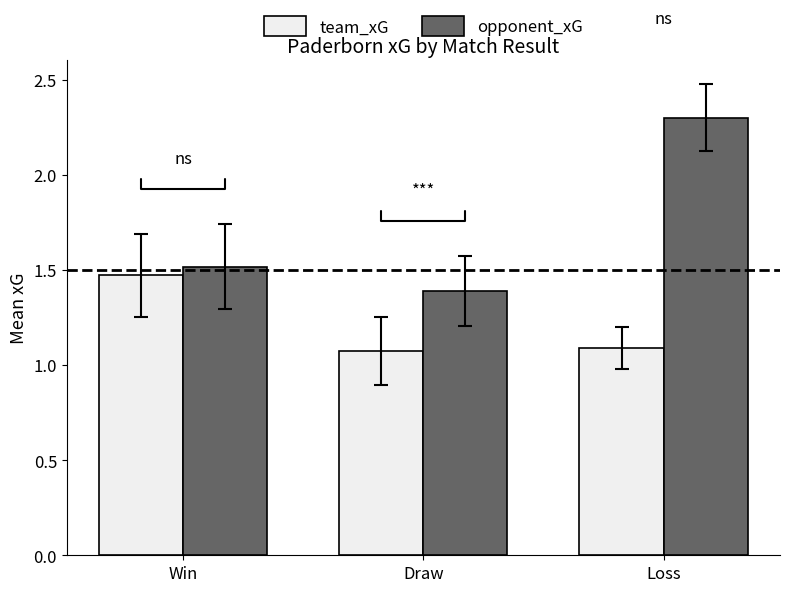

How many categories are shown in the chart?

3